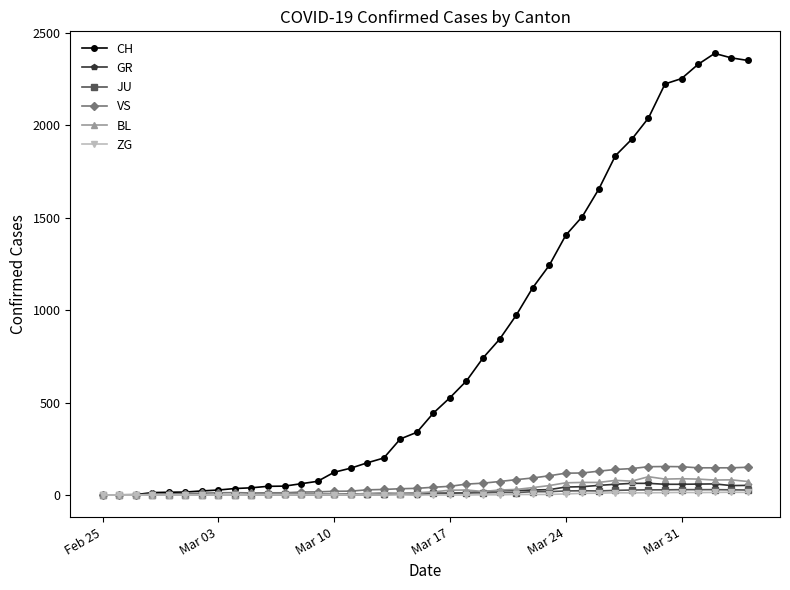

Does the chart have visible grid lines?

No